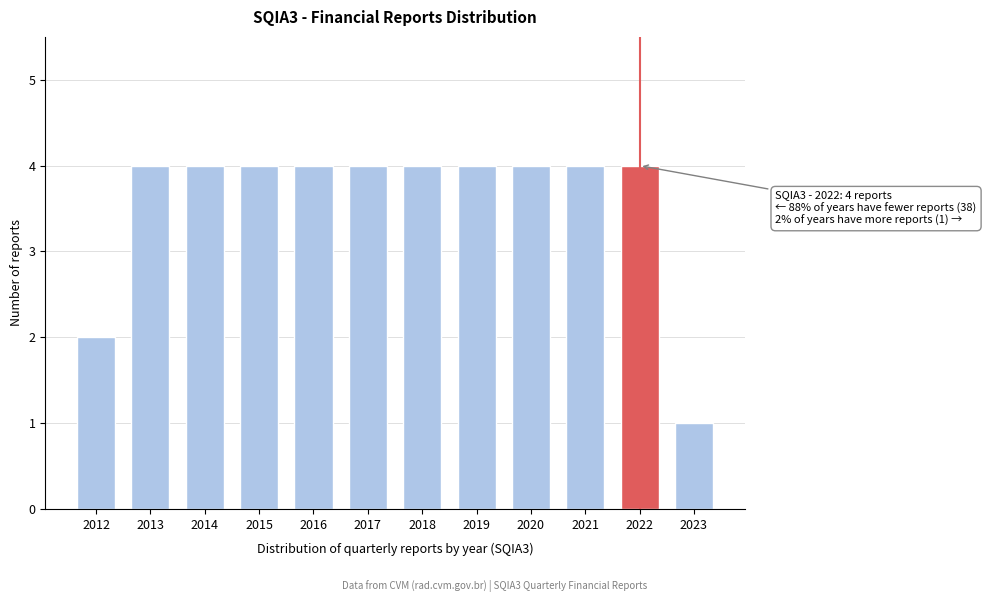

Reading left to right, list all the values displayed in this chart.

2012=2	2013=4	2014=4	2015=4	2016=4	2017=4	2018=4	2019=4	2020=4	2021=4	2022=4	2023=1